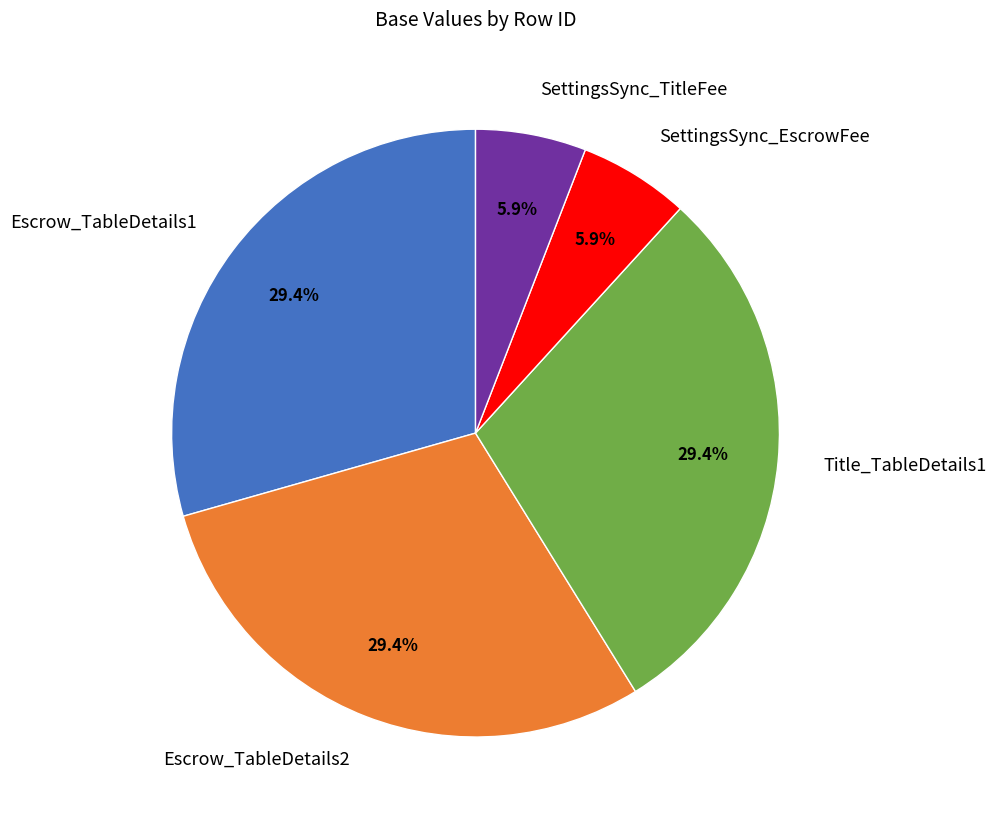

The SettingsSync_EscrowFee slice represents 20% of the pie. True or false?

False